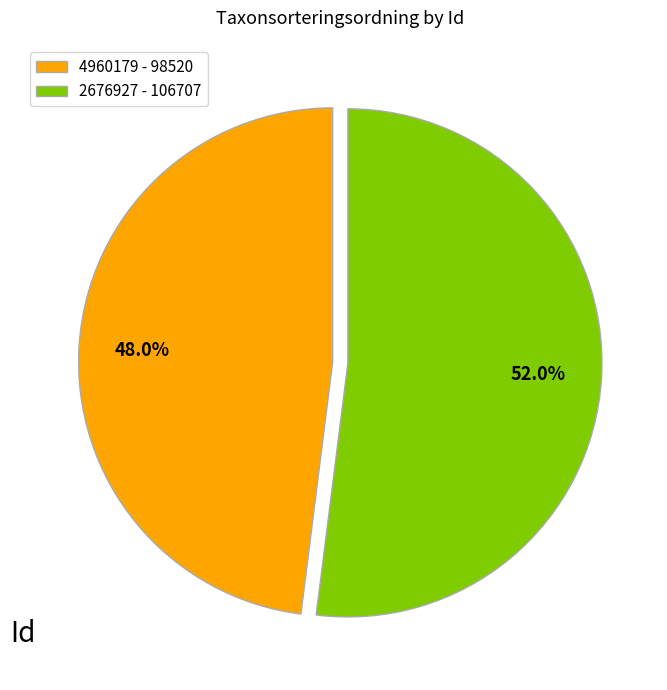

How many segments does this pie chart have?

2